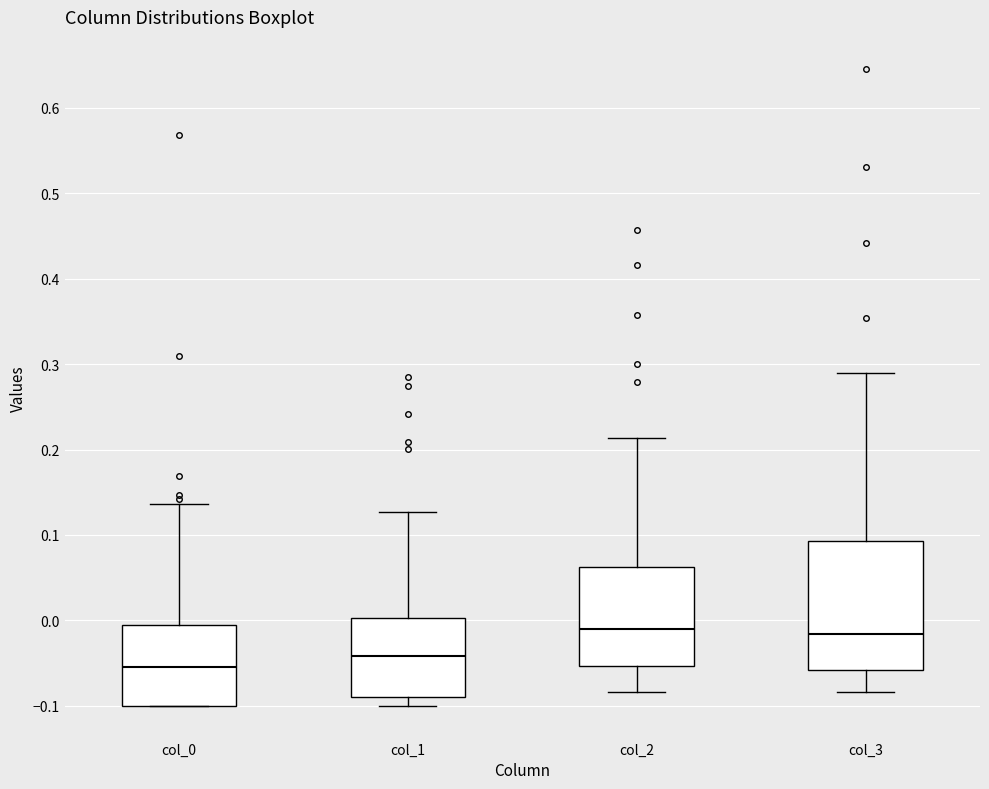

Reading left to right, read every box against the y-axis: the position of its median line, the range the box covers, and the ends of its whiskers. The values are not printed on the chart, so give them approximately, as read against the axis.

col_0: median -0.06, box -0.10 to -0.01, whiskers -0.10 to 0.14
col_1: median -0.04, box -0.09 to 0.00, whiskers -0.10 to 0.13
col_2: median -0.01, box -0.05 to 0.06, whiskers -0.08 to 0.21
col_3: median -0.02, box -0.06 to 0.09, whiskers -0.08 to 0.29